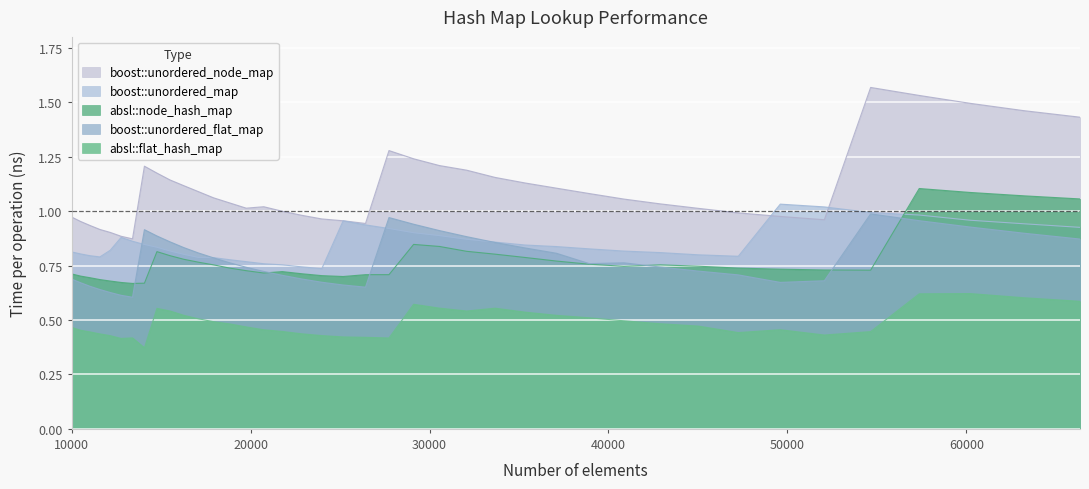

In absl::flat_hash_map, how many points are higher than both neighbors (excluding endpoints)?

6